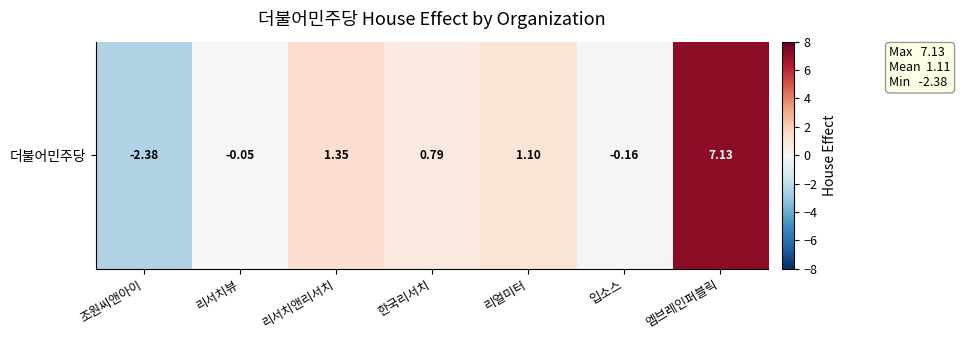

Count the number of categories in the chart.

7